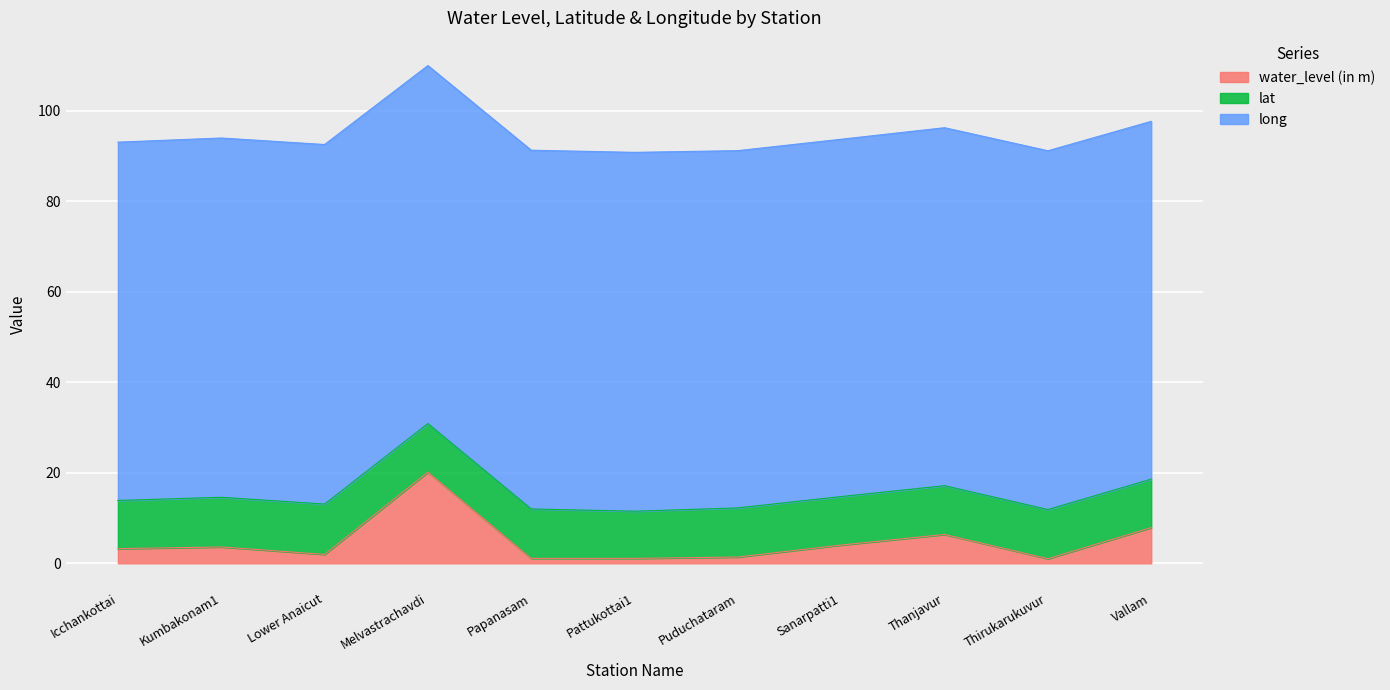

At how many categories does at least one series exceed 39?

11